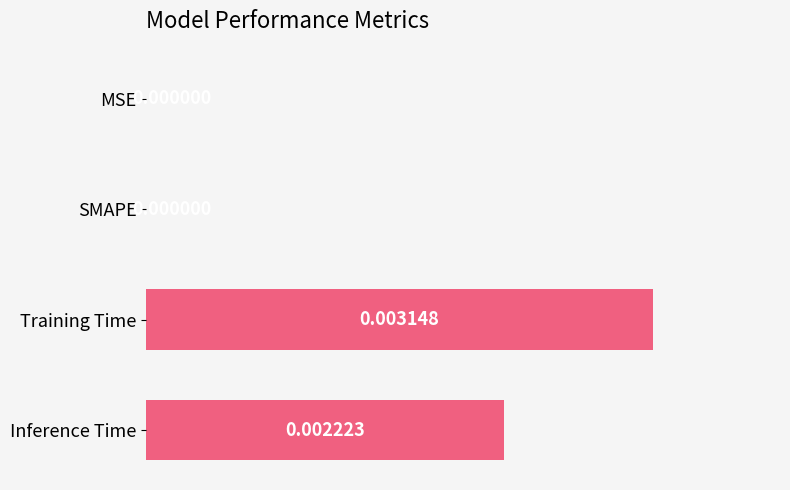

How many series are shown in this chart?

1